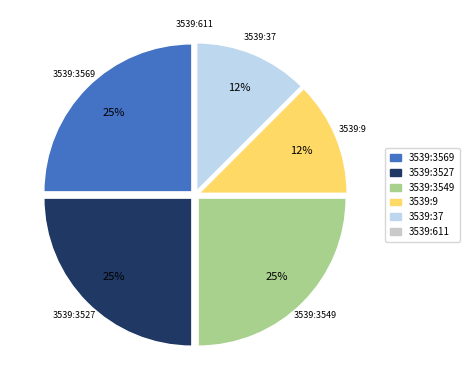

What is the ratio of the value at 3539:3569 to the value at 3539:3549?

1.0